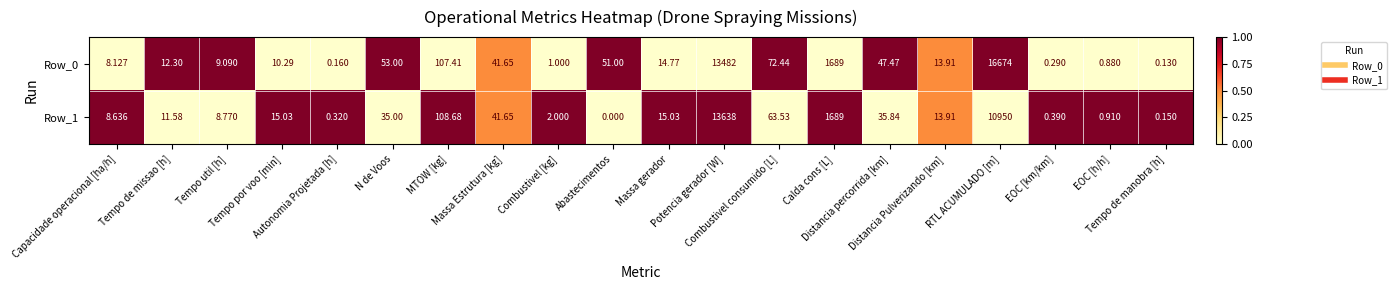

Count the number of categories in the chart.

20